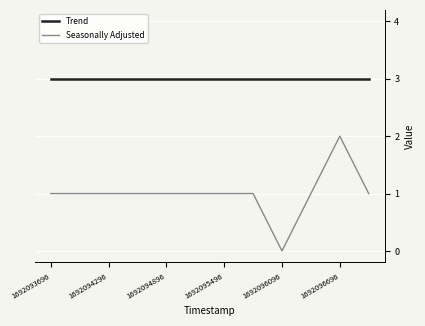

True or false: Seasonally Adjusted and Trend cross at least once.

False